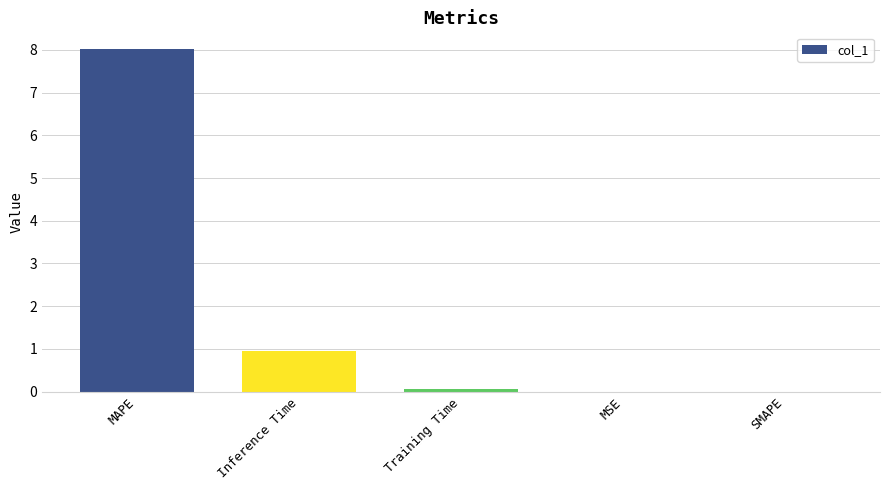

What is the change in value from Inference Time to SMAPE?

-0.9